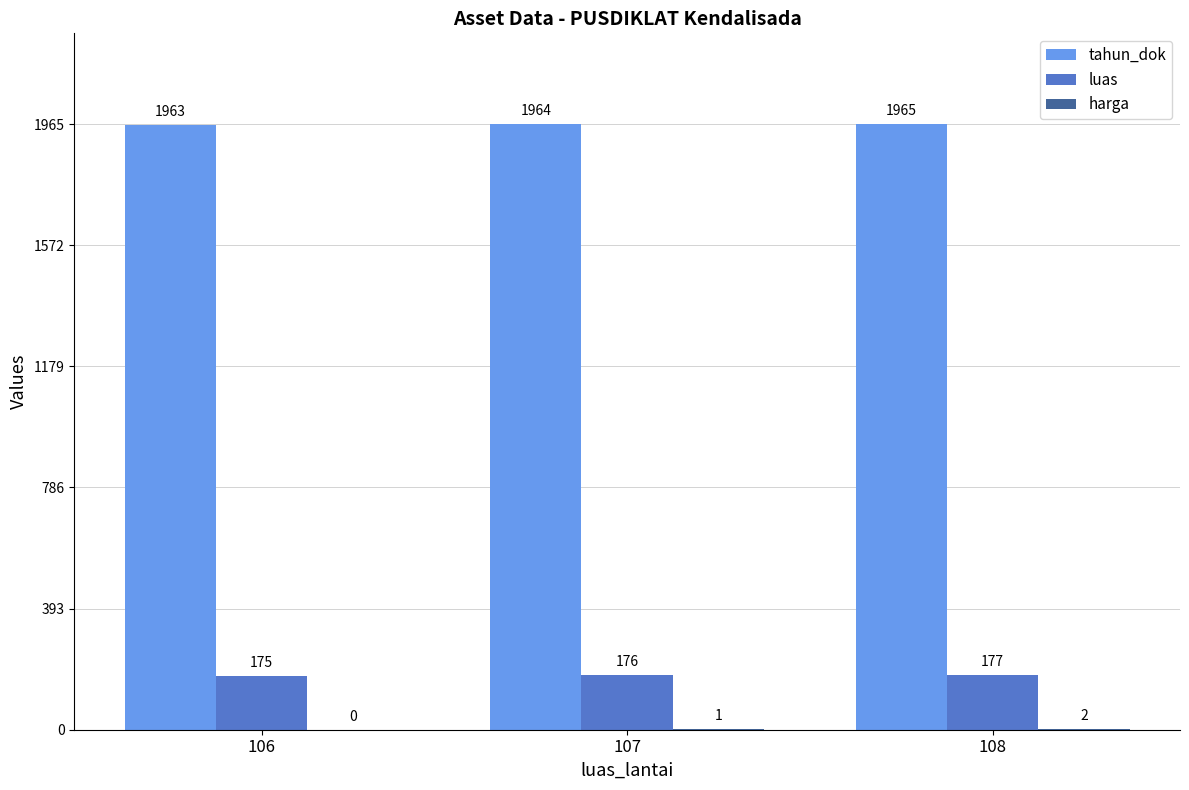

Where is tahun_dok nearest to the value 1964?

107